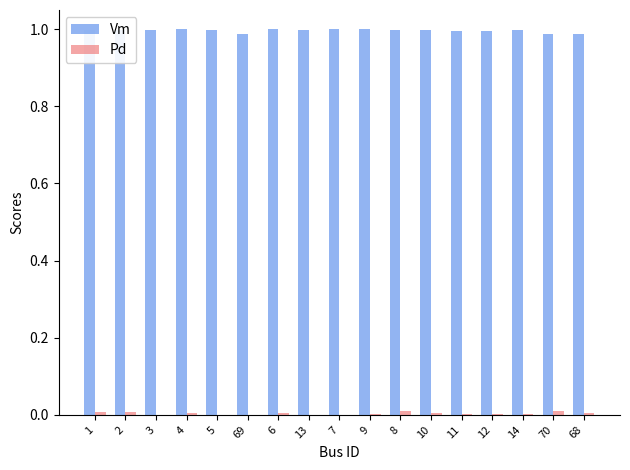

True or false: Vm has a value of 1.0 at 2.

True